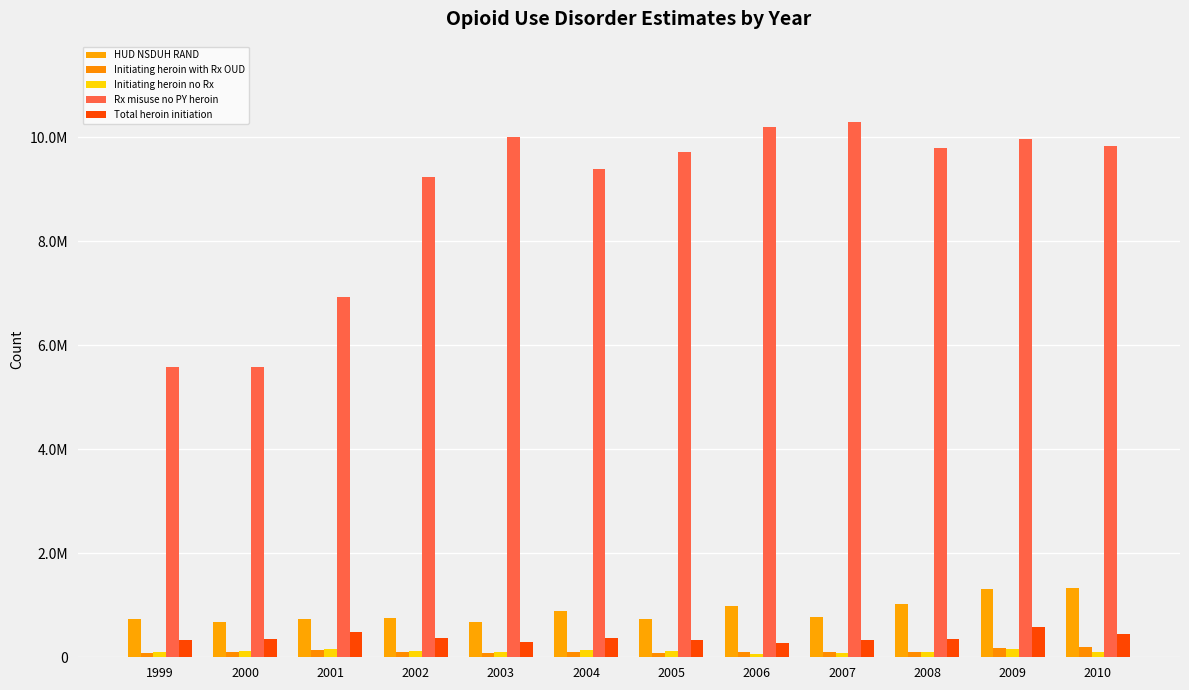

Does the chart contain any negative values?

No